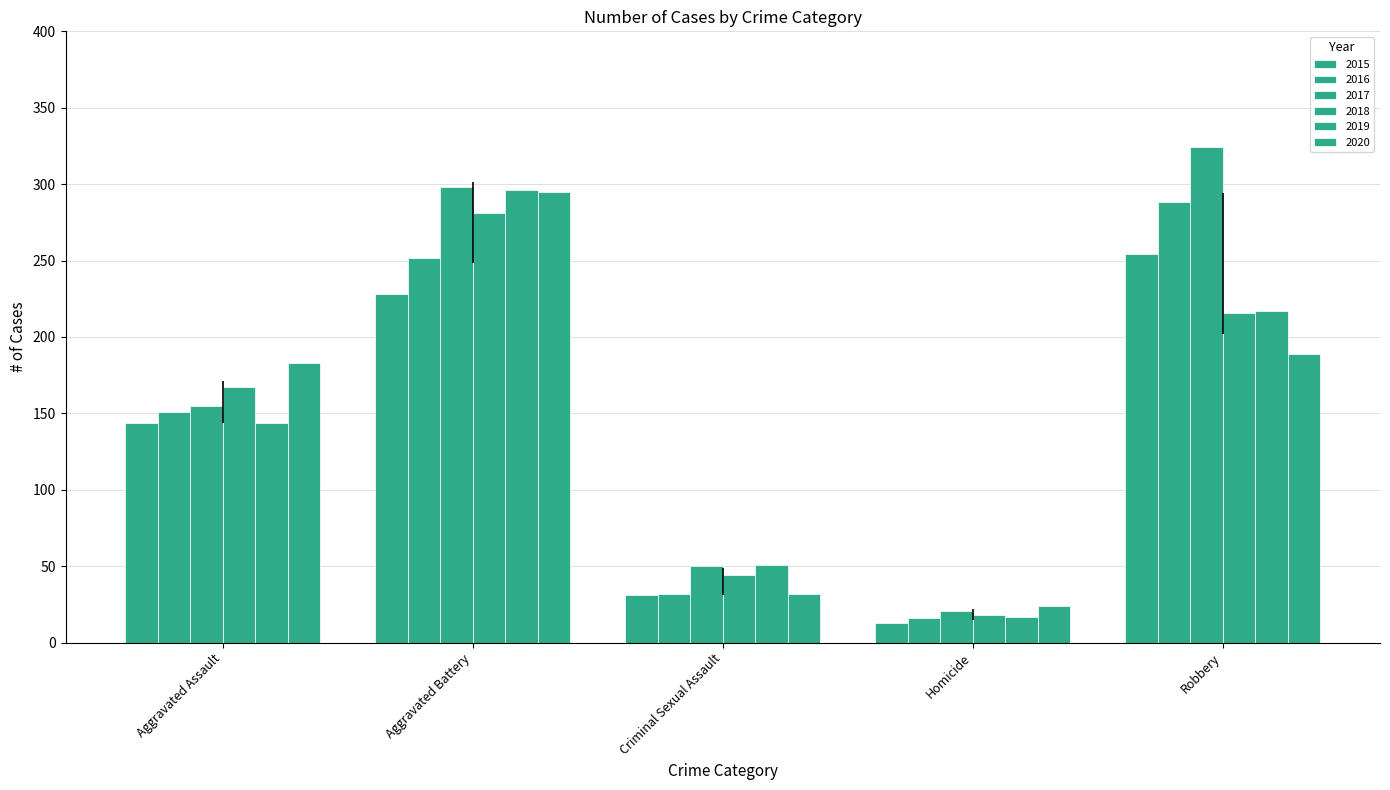

What is the approximate value of 2017 at Criminal Sexual Assault, to the nearest 50?

50